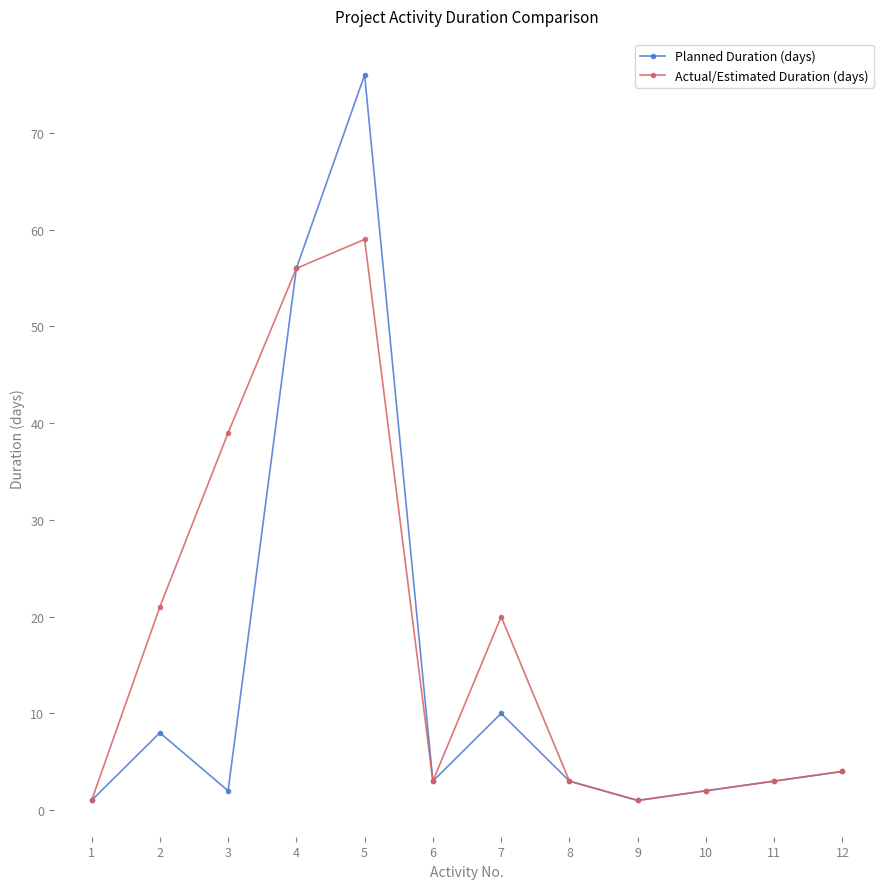

Which series has the widest spread of values?

Planned Duration (days)